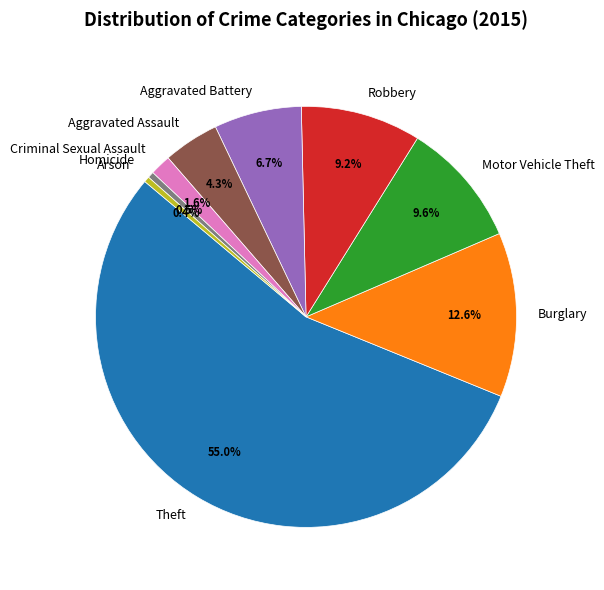

What portion of the pie excludes Burglary?

87.4%